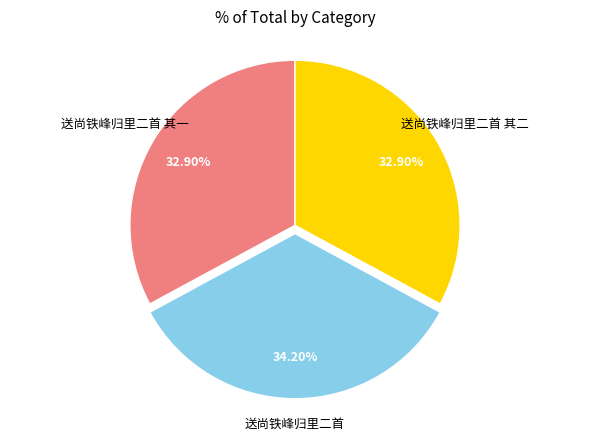

How many slices are in this pie chart?

3